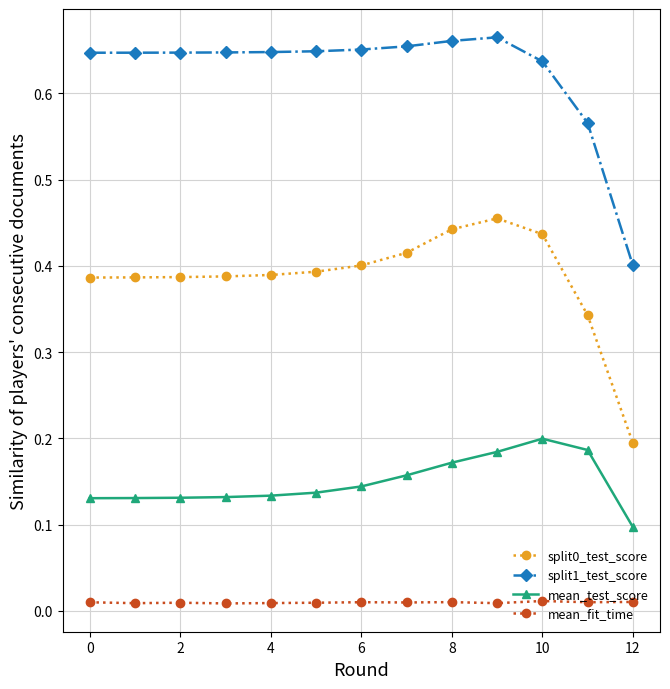

True or false: mean_test_score and mean_fit_time cross at least once.

False